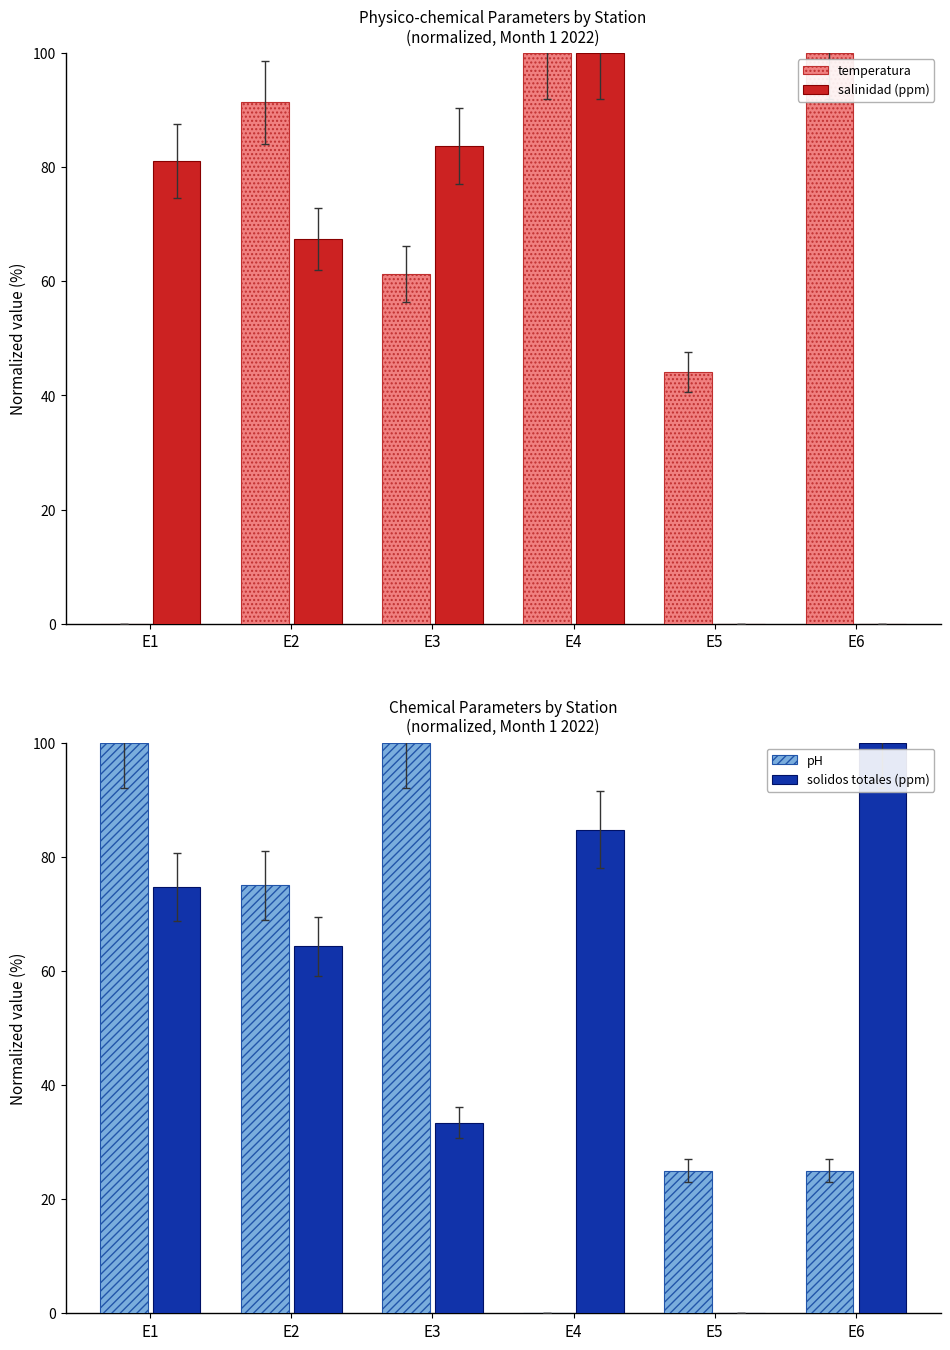

How many values in the temperatura series are below 91?

3